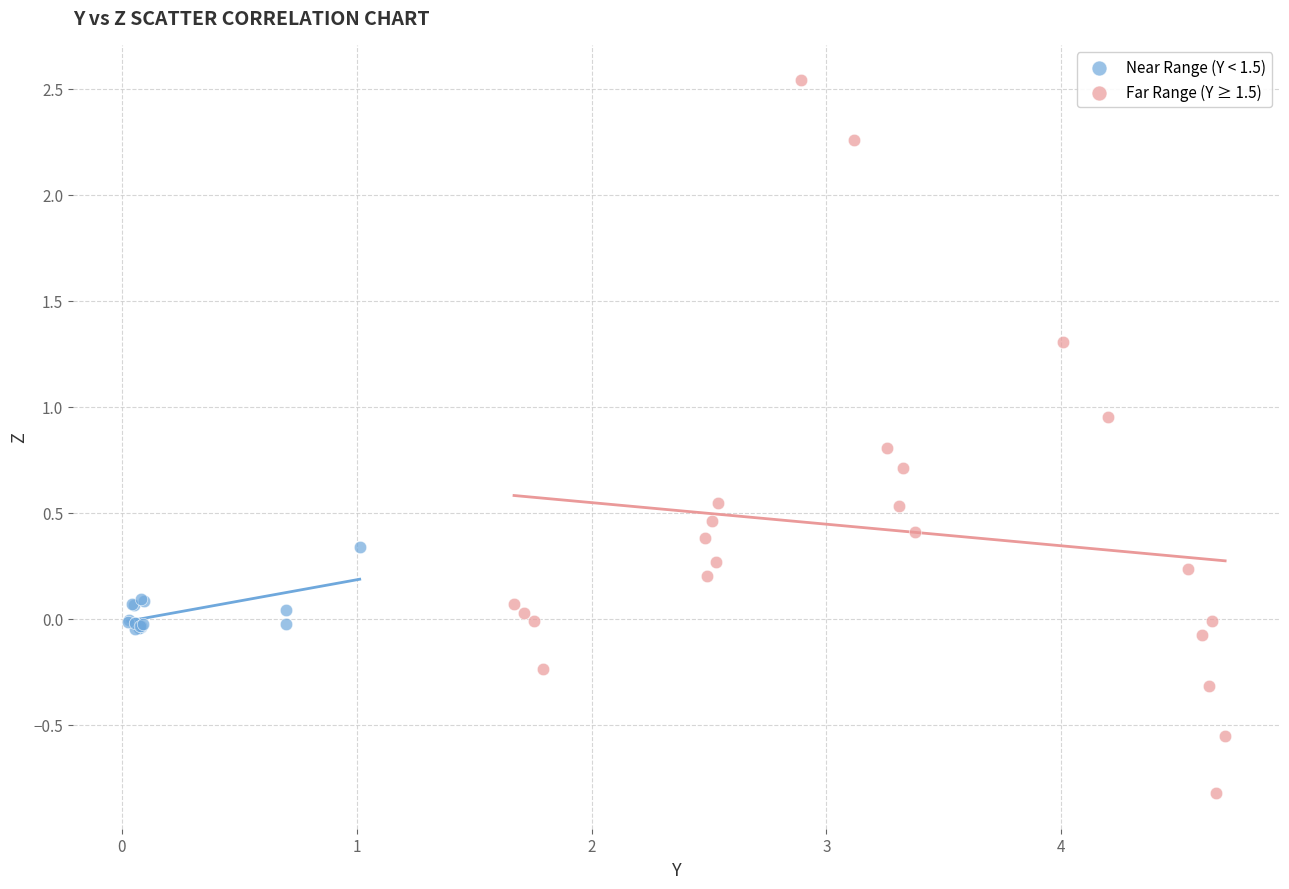

Which series contains the highest Y value?

Far Range (Y ≥ 1.5)